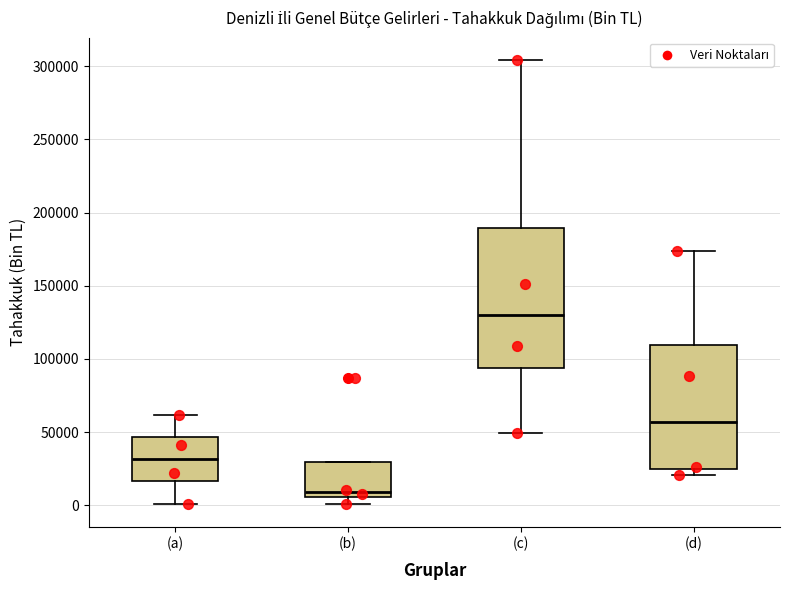

Reading left to right, transcribe this box plot: for each box, give where its median line is, the range the box spans, and where its two whiskers end, as read against the y-axis. The values are not printed on the chart, so give them approximately, as read against the axis.

(a): median 30000, box 15000 to 45000, whiskers 0 to 60000
(b): median 10000, box 5000 to 30000, whiskers 0 to 30000
(c): median 130000, box 95000 to 190000, whiskers 50000 to 305000
(d): median 55000, box 25000 to 110000, whiskers 20000 to 175000